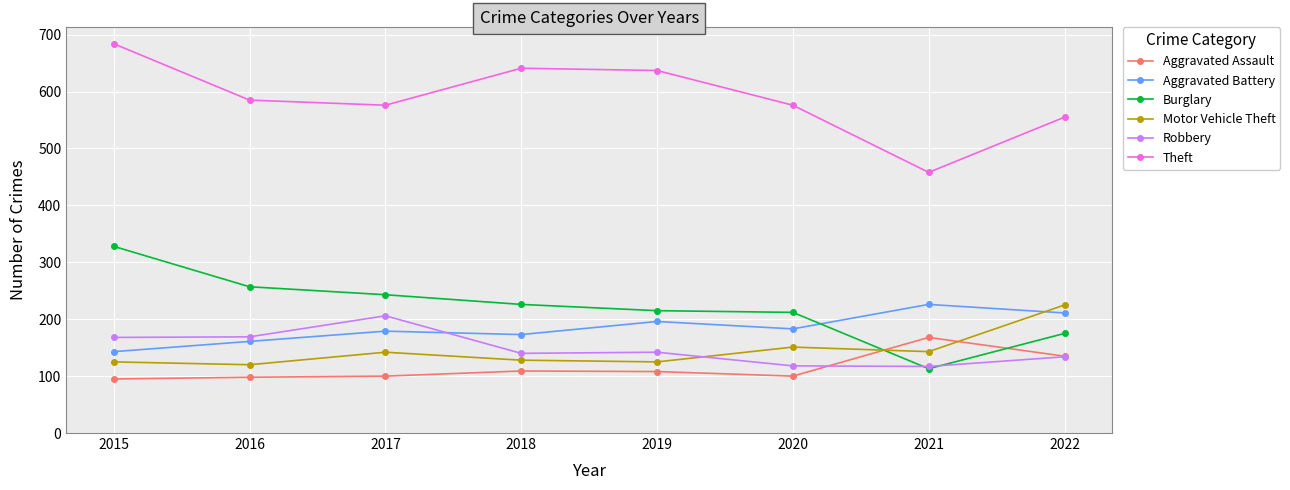

True or false: Theft and Robbery intersect in this chart.

False